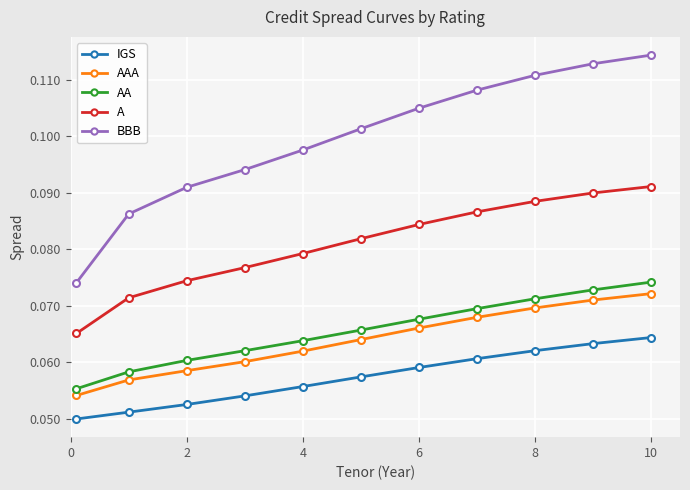

What is the sum of all A values?

0.9